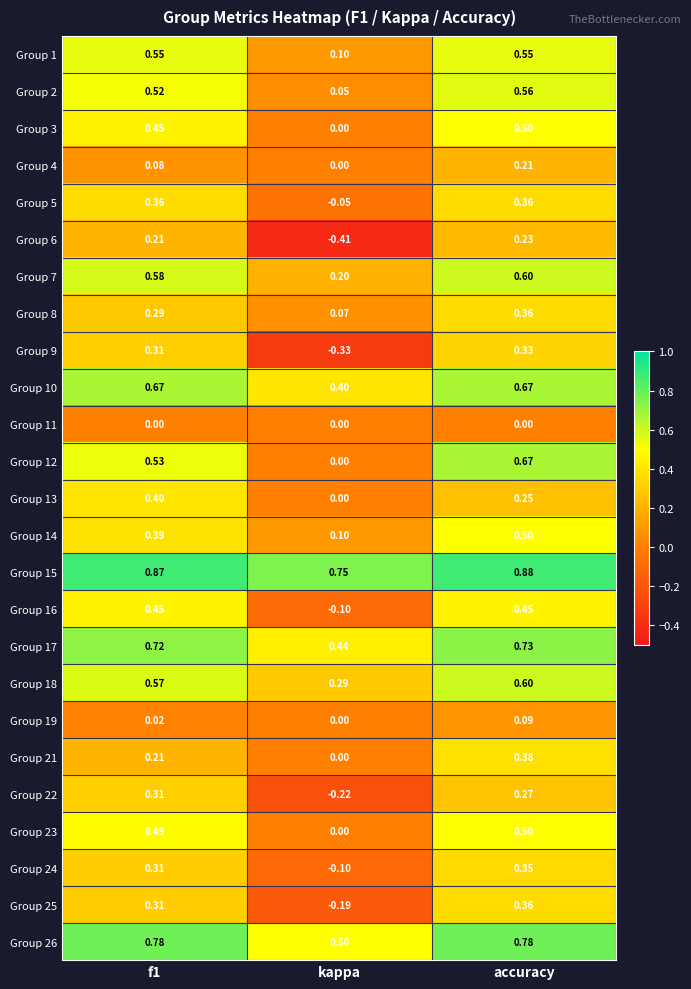

Is the value of Group 10 at kappa greater than the value of Group 15 at accuracy?

No